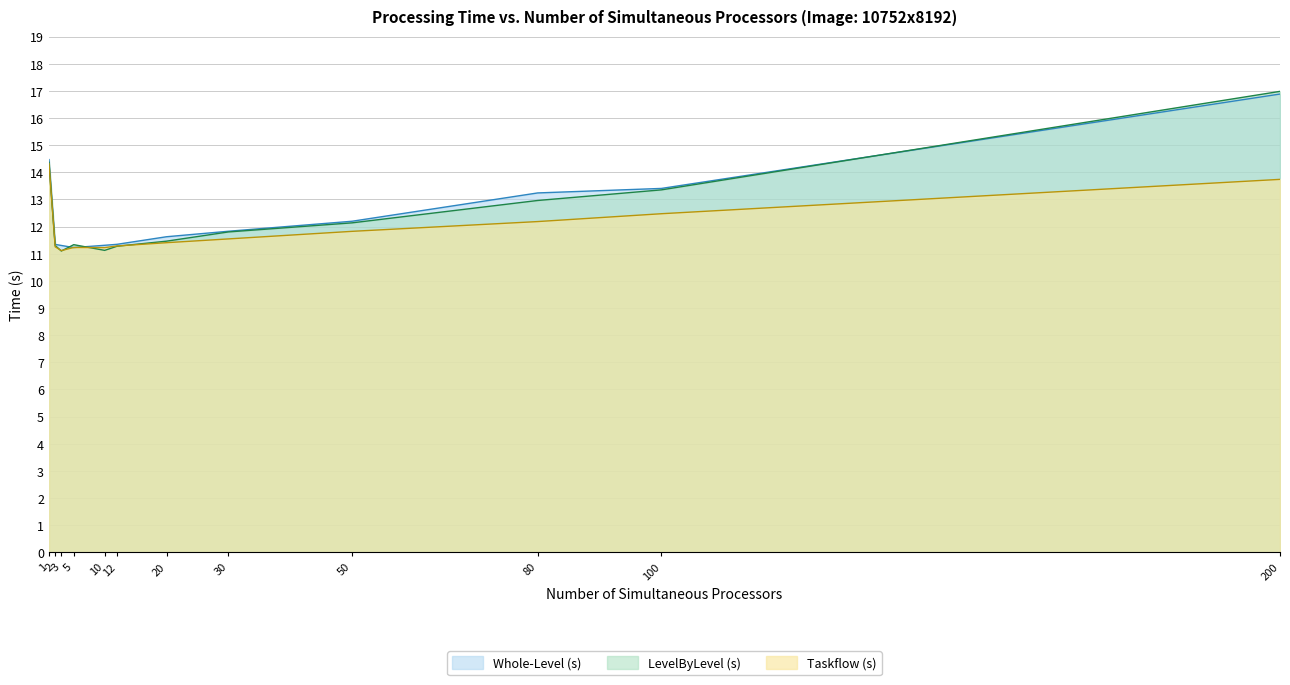

The value of Taskflow (s) at 12 is 6.3. True or false?

False